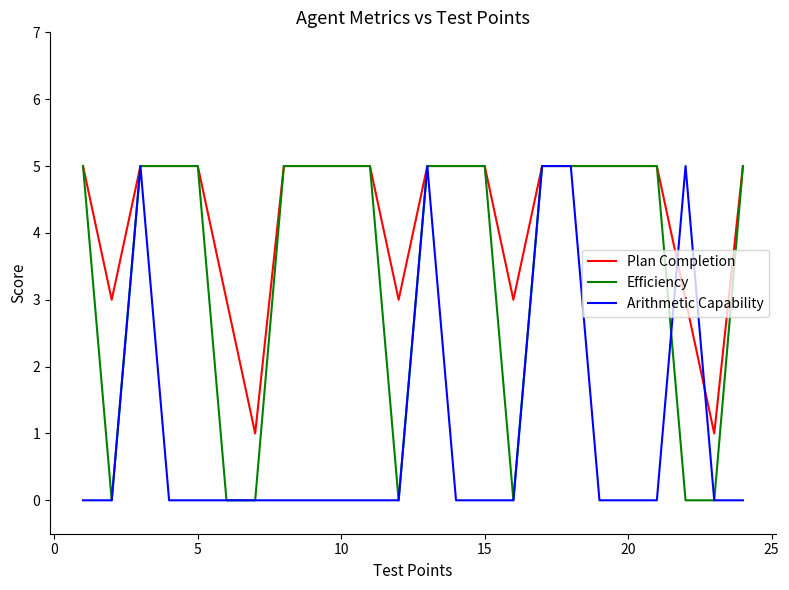

Which series ends up on top after the final intersection of Arithmetic Capability and Plan Completion?

Plan Completion